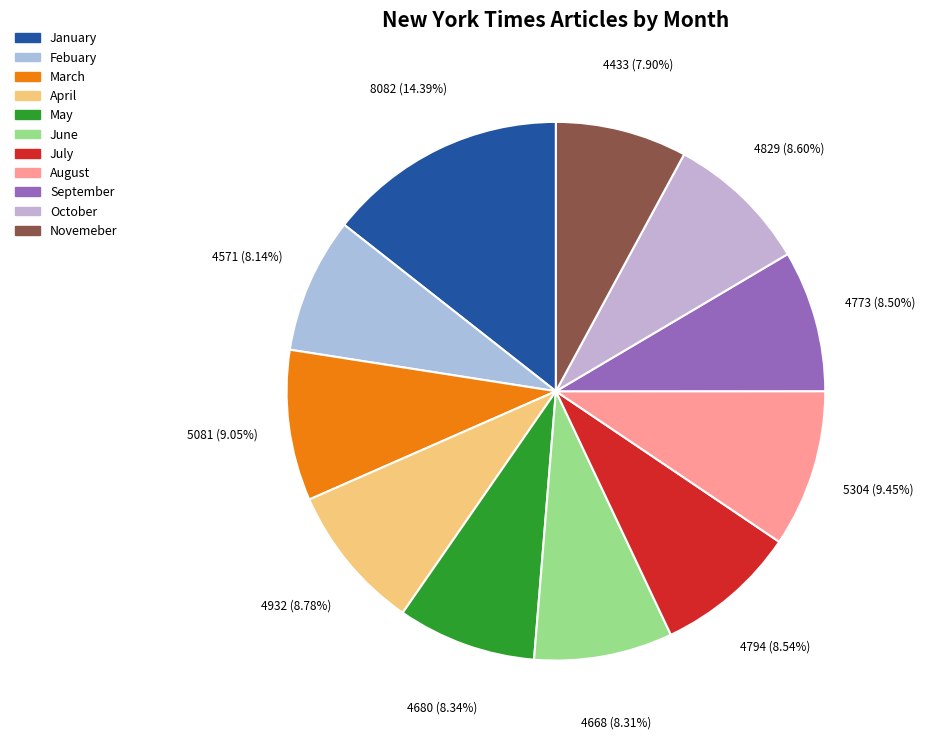

The Novemeber slice represents 1% of the pie. True or false?

False